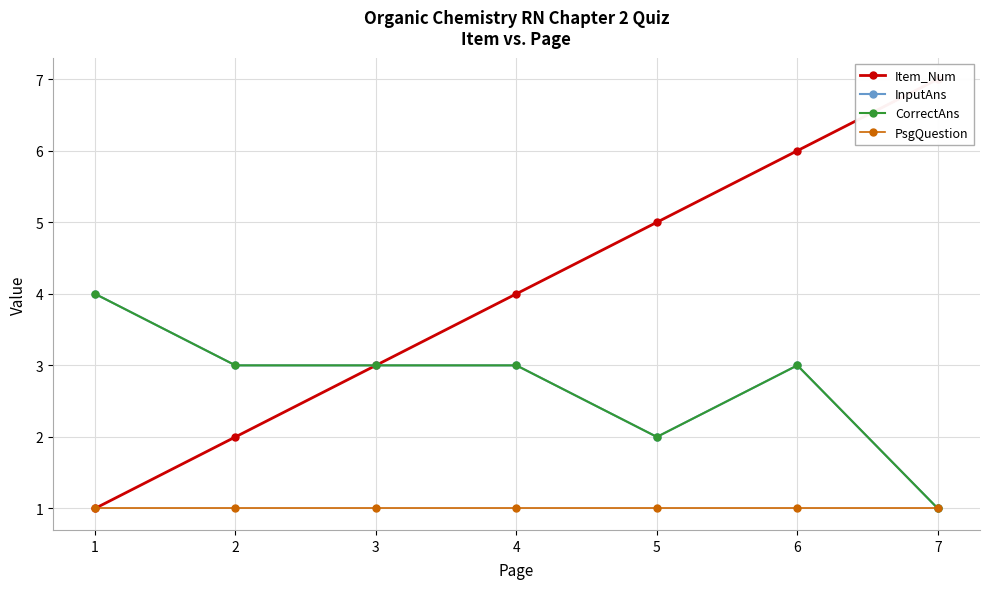

How many lines are shown in the chart?

4